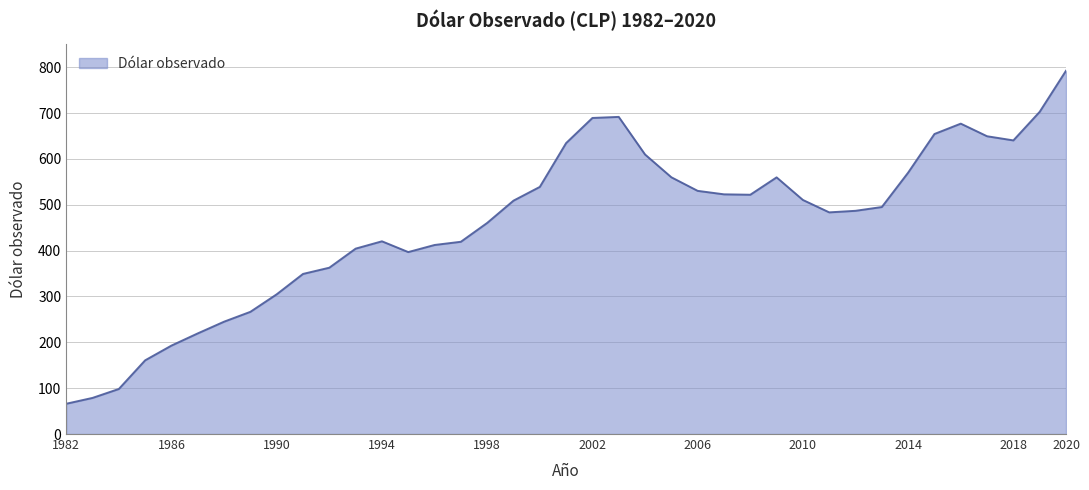

What is the difference between the maximum and minimum values?

726.2